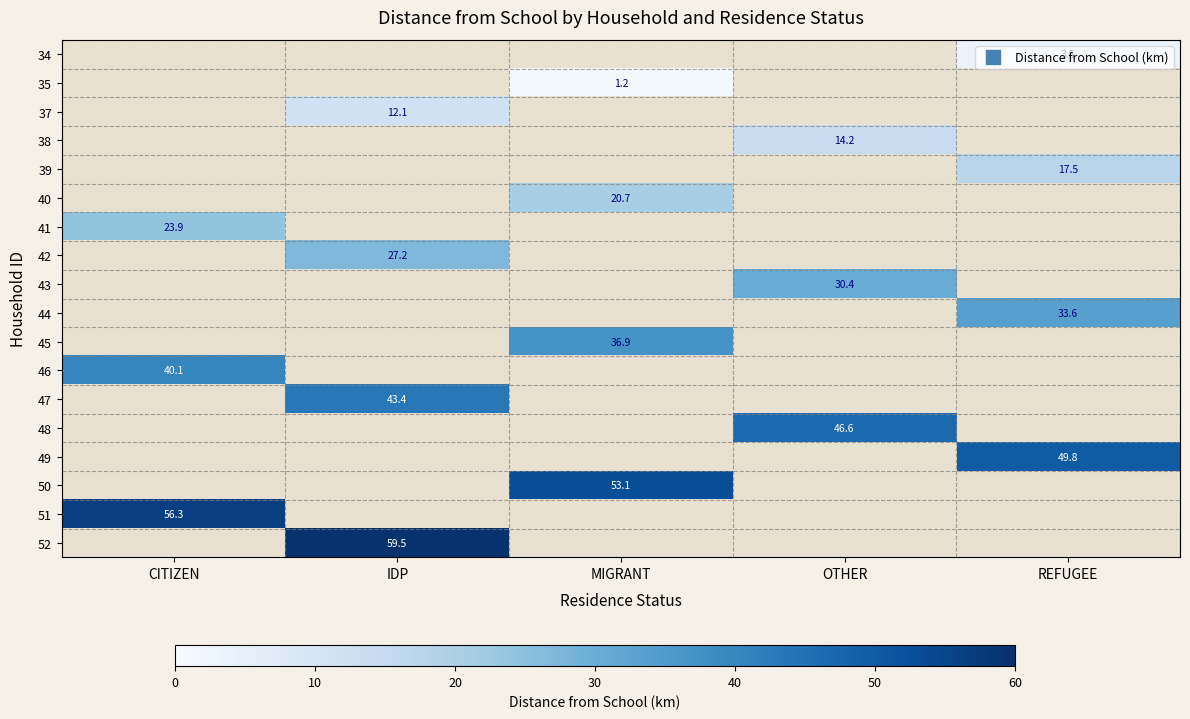

Is it true that 52 equals 84.1 at IDP?

False